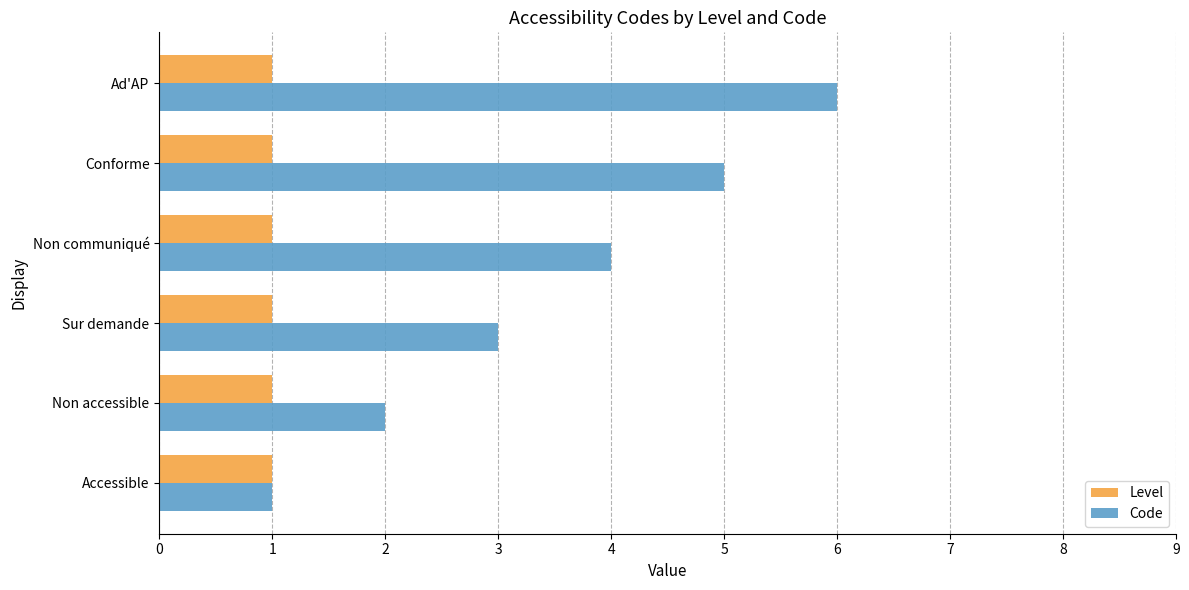

At which category is the sum across all series the highest?

Ad'AP